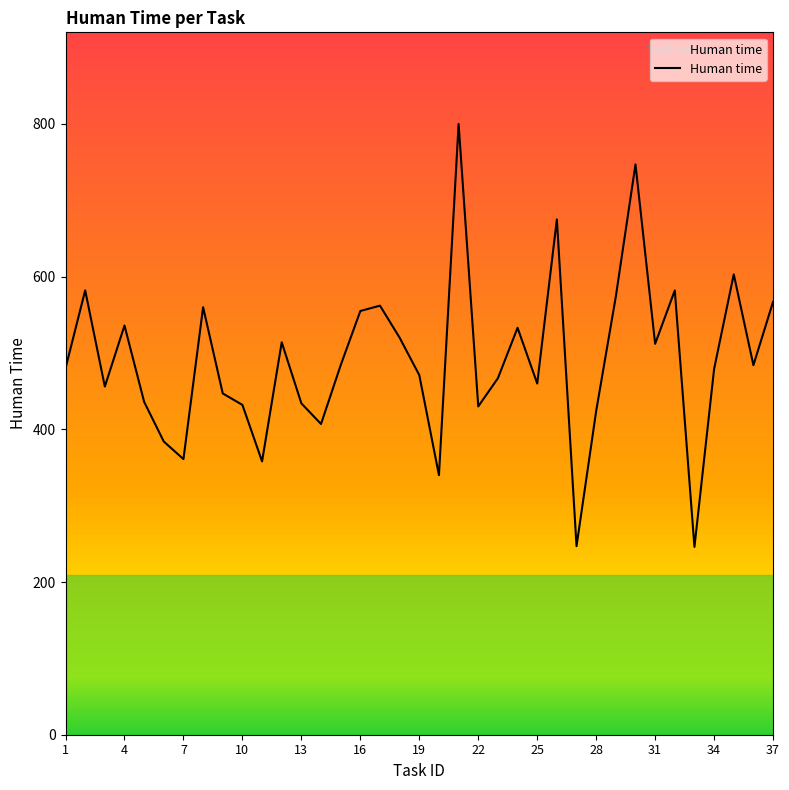

What is the smallest value displayed?

246